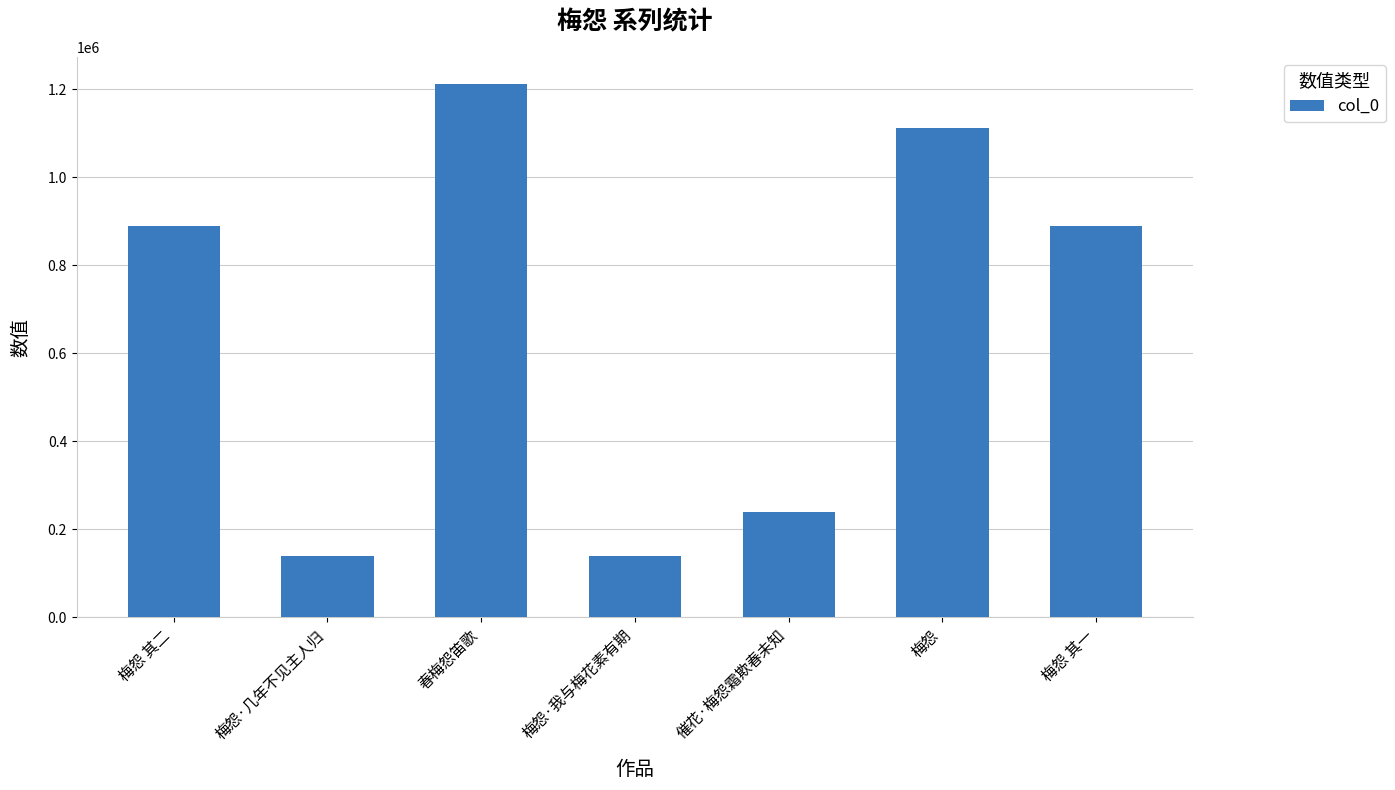

What position from the left is 梅怨 其二?

1